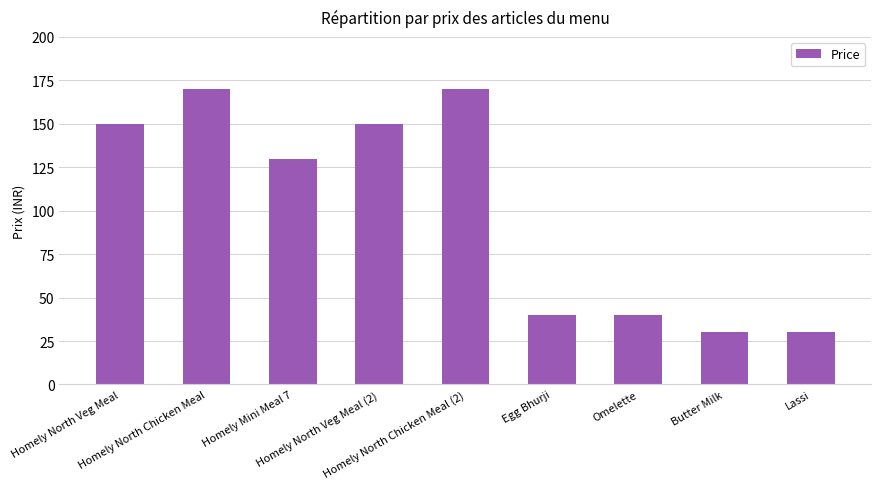

The chart shows a value of 8 at Egg Bhurji. True or false?

False